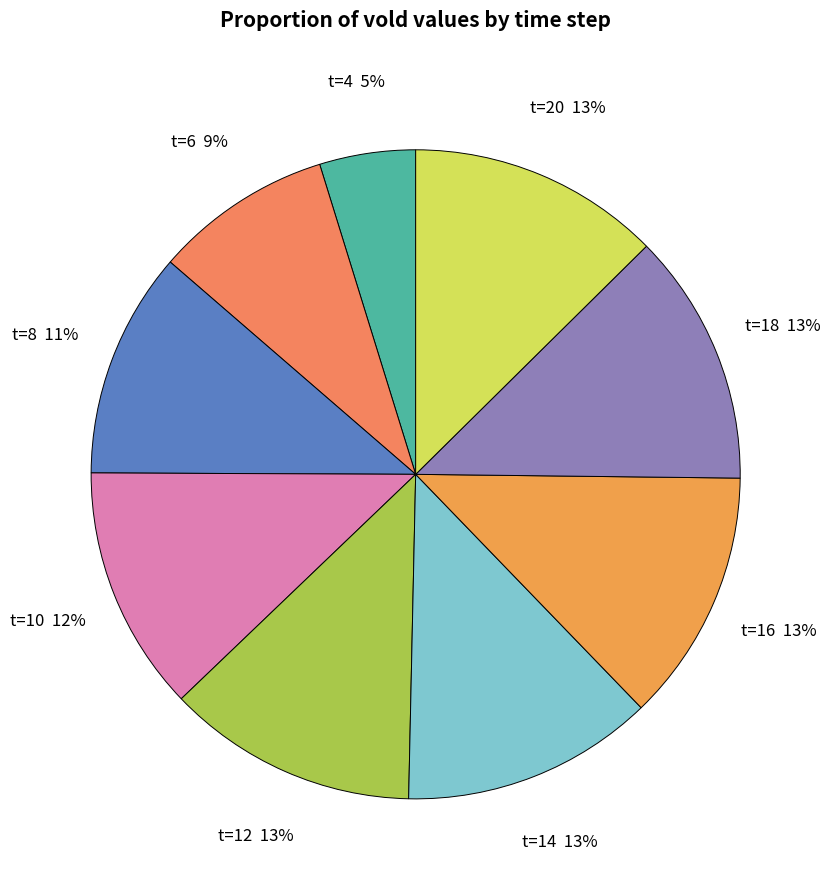

Which has a higher value, t=6 or t=4?

t=6